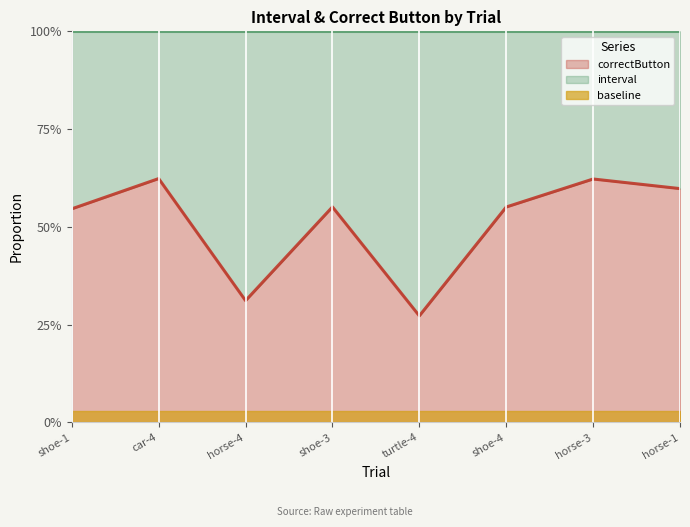

What is the label of the 1st point from the left?

shoe-1